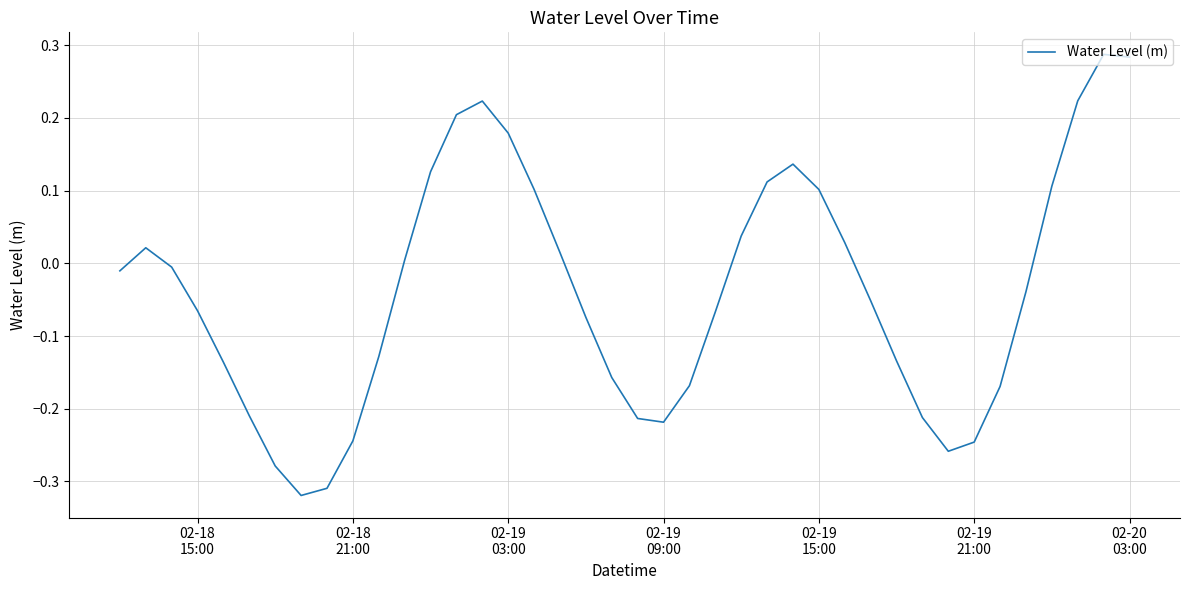

What is the difference between the maximum and minimum values?

0.6